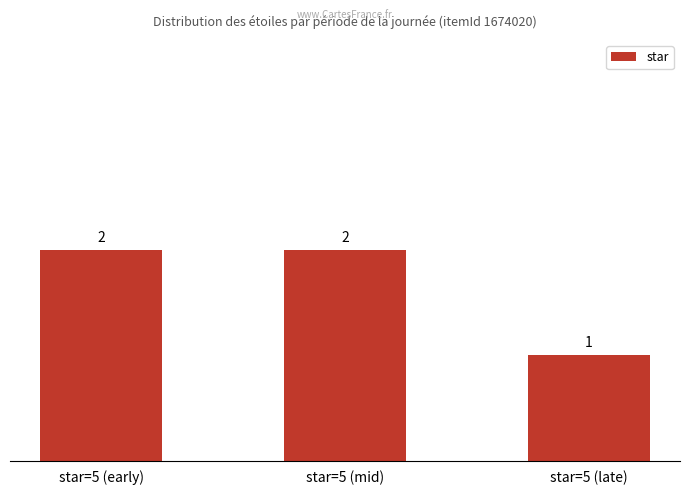

What is the sum of the values at star=5 (mid) and star=5 (late)?

3